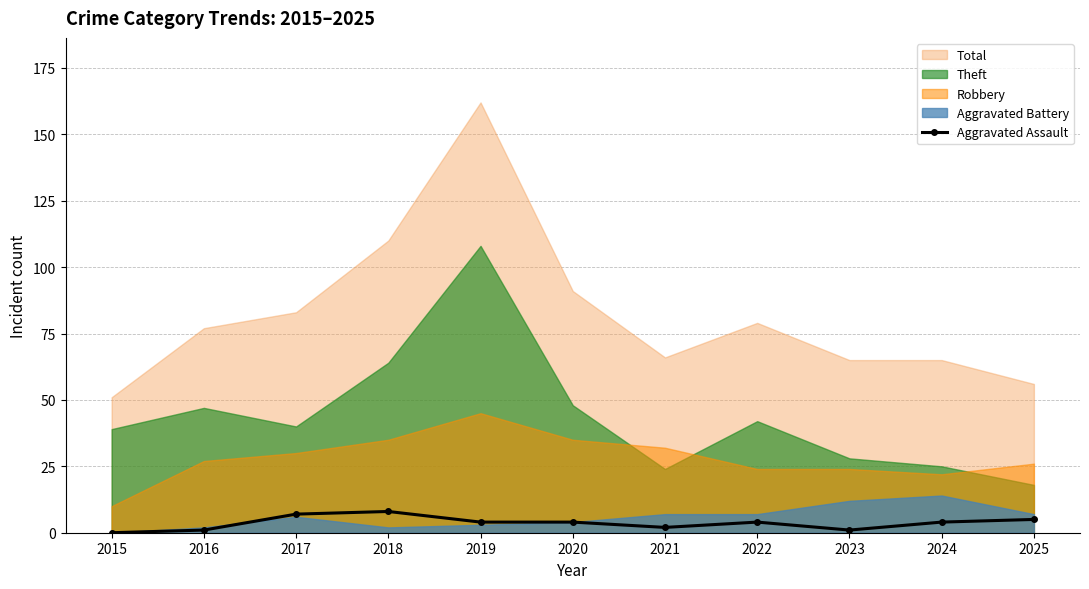

Does the chart have visible grid lines?

Yes